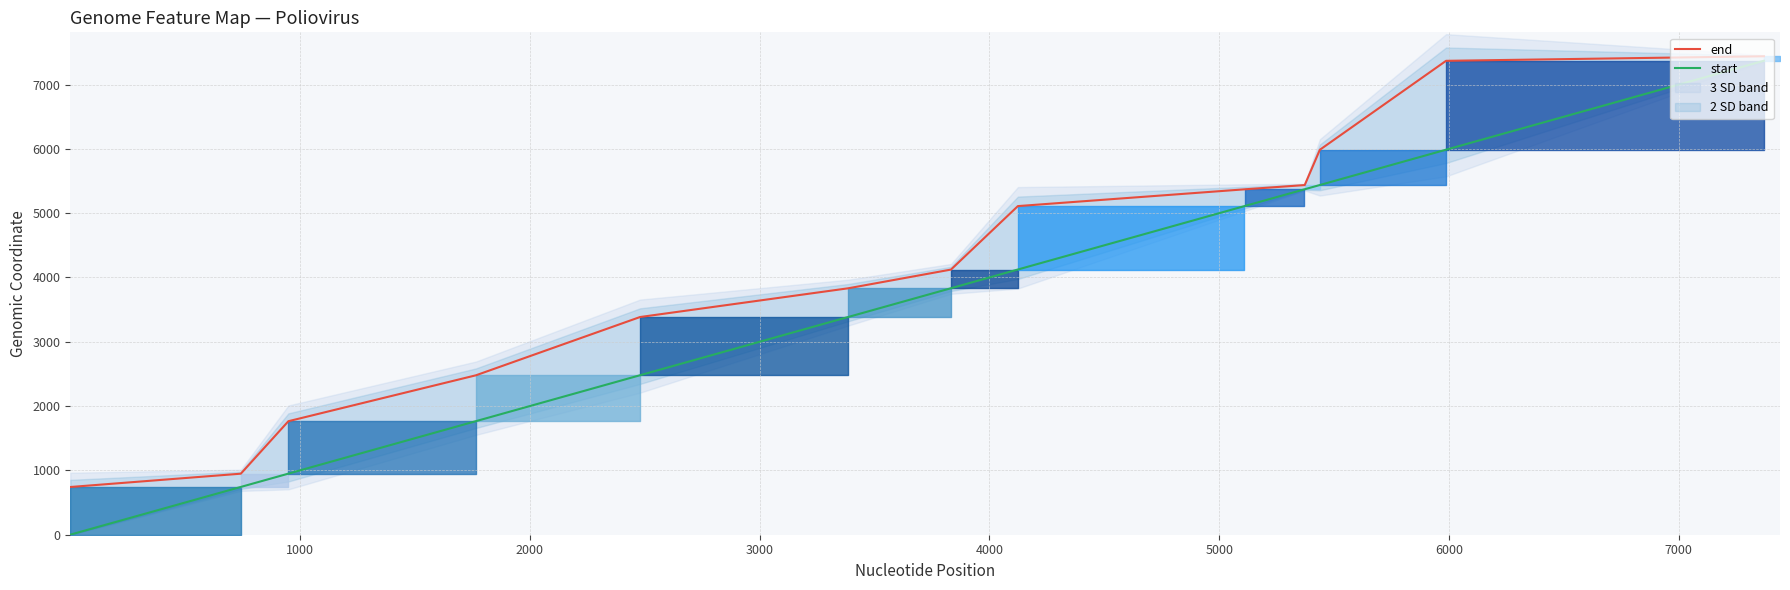

Rank the series at 7000 from lowest to highest value.

start, end